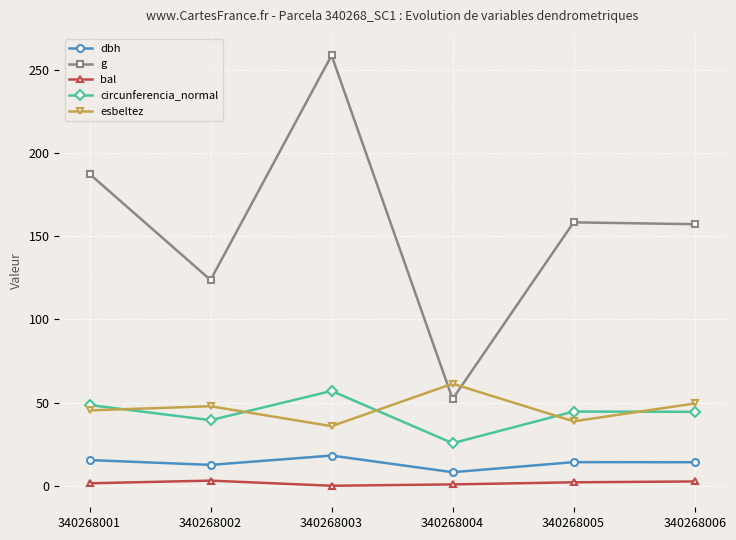

Rank the series at 340268001 from highest to lowest value.

g, circunferencia_normal, esbeltez, dbh, bal